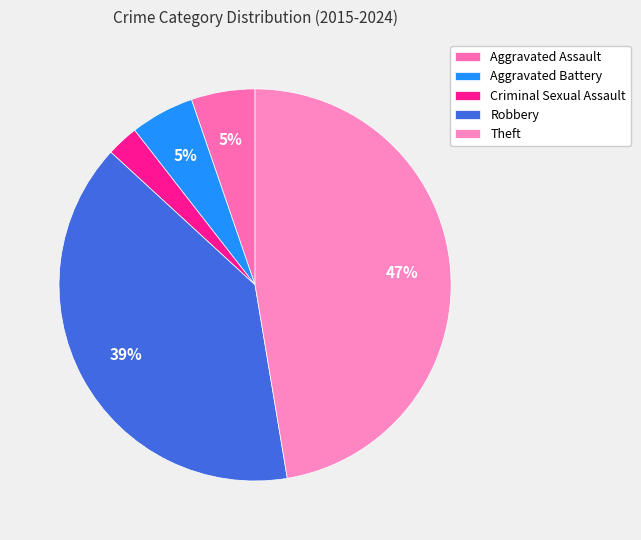

How many slices are in this pie chart?

5